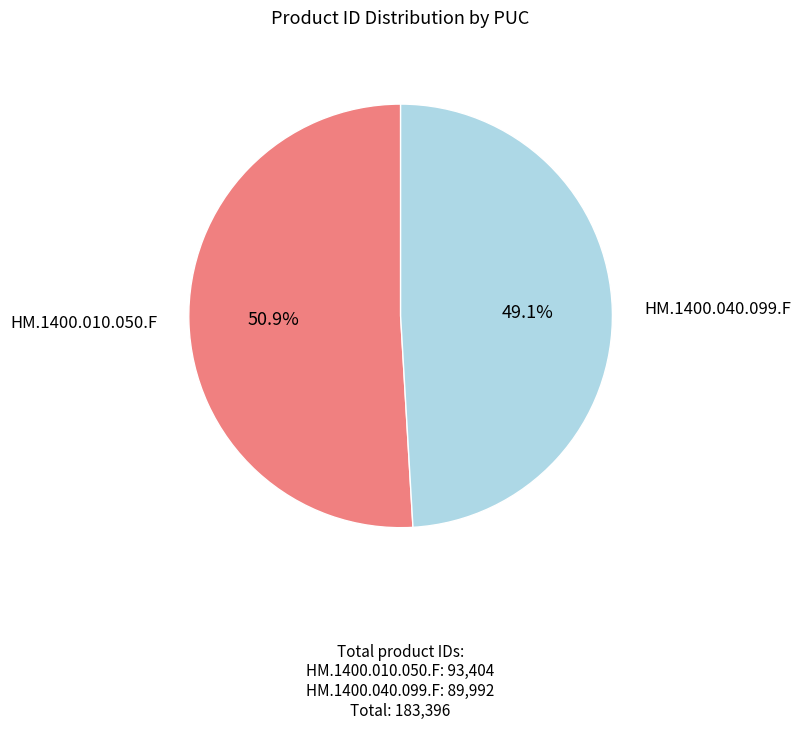

Rank the categories by value from highest to lowest.

HM.1400.010.050.F, HM.1400.040.099.F